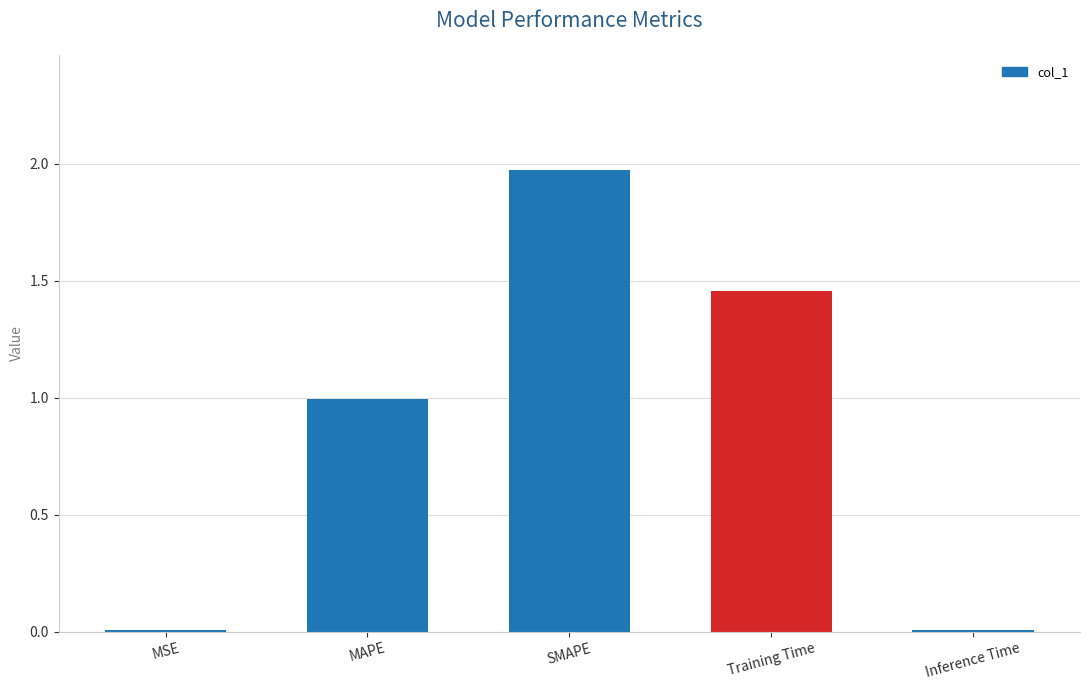

What is the sum of all values?

4.4